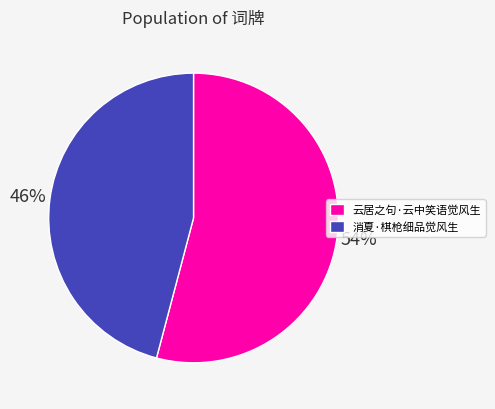

True or false: 云居之句·云中笑语觉风生 accounts for 54% of the total.

True